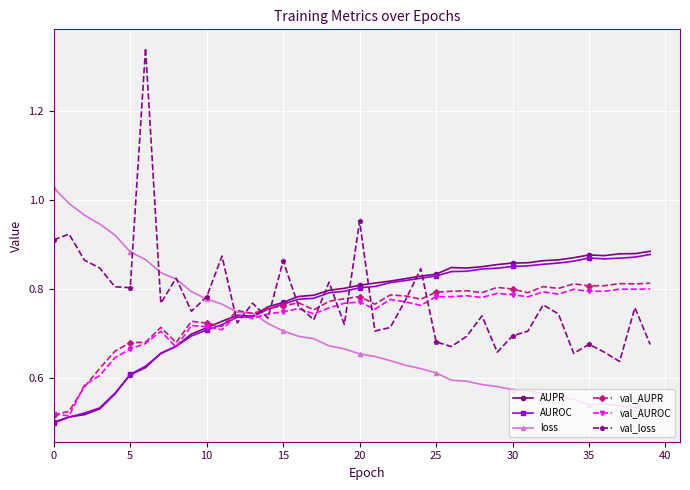

True or false: val_AUPR has more than 2 interior local peaks.

True